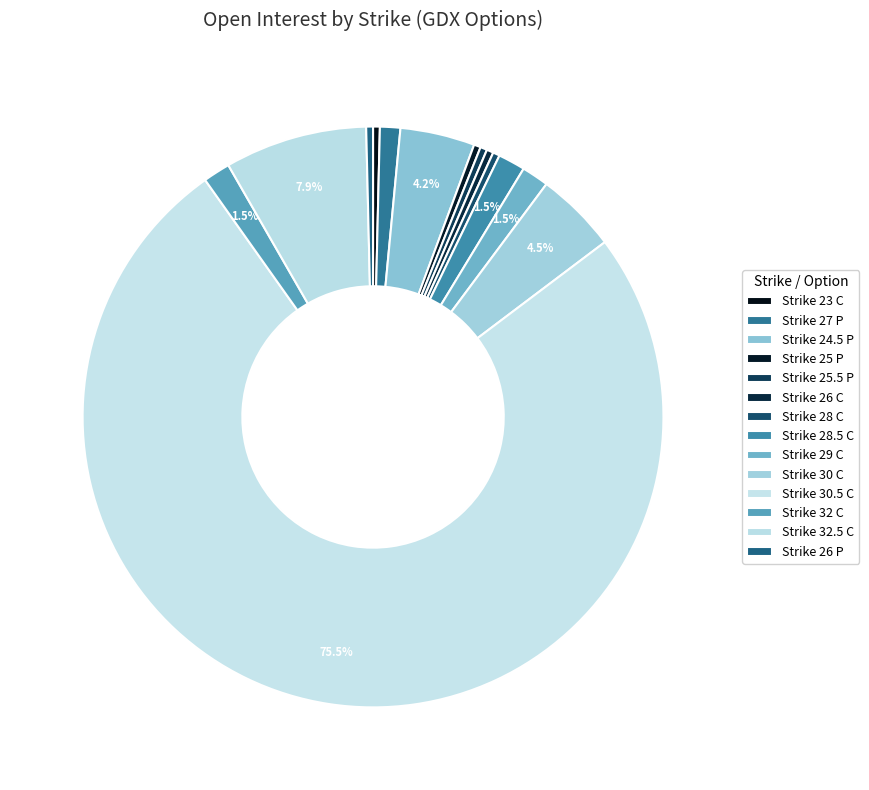

How many segments does this pie chart have?

14